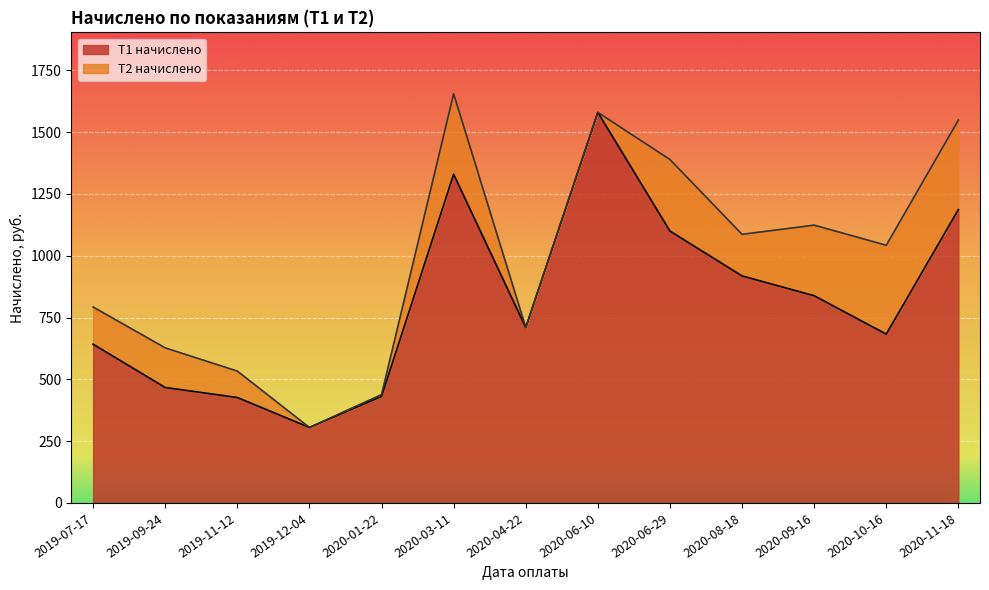

The value at 2020-08-18 is 537.1. True or false?

False